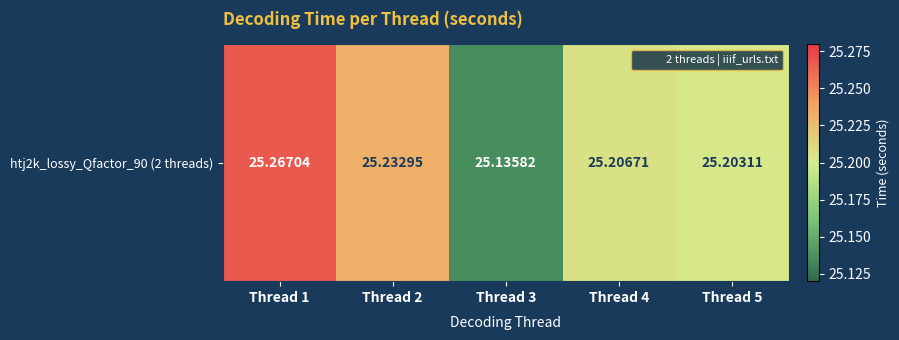

What is the change in value from Thread 1 to Thread 5?

-0.1